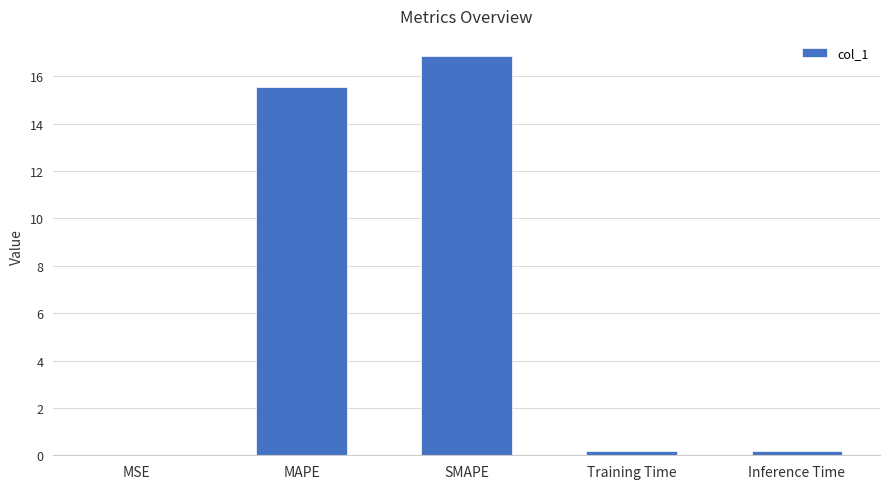

True or false: the data shows 16.9 at SMAPE.

True